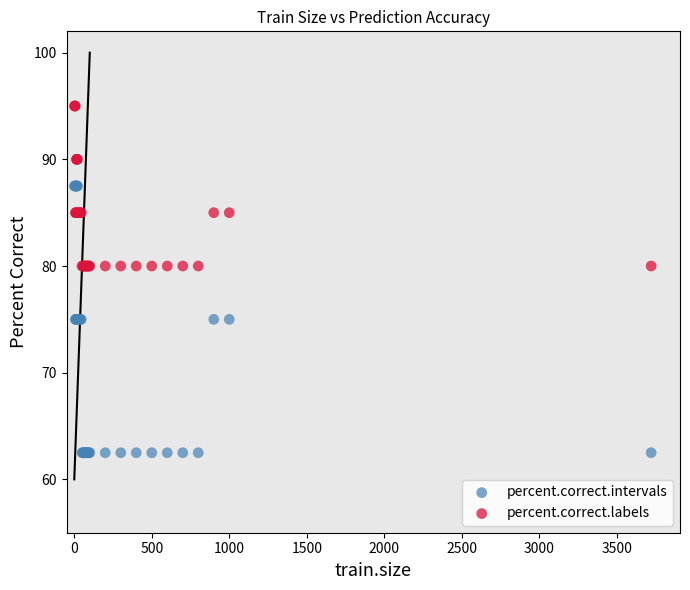

Which series reaches the minimum Y coordinate?

percent.correct.intervals